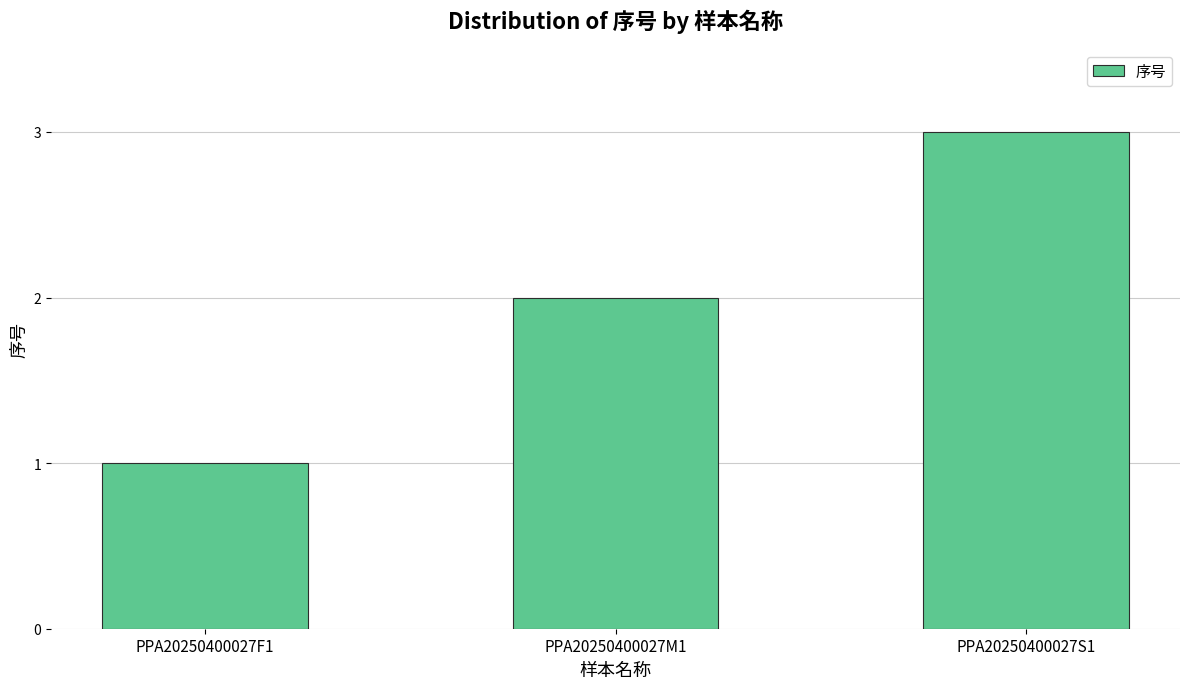

What is the value of the 3rd bar from the left?

3